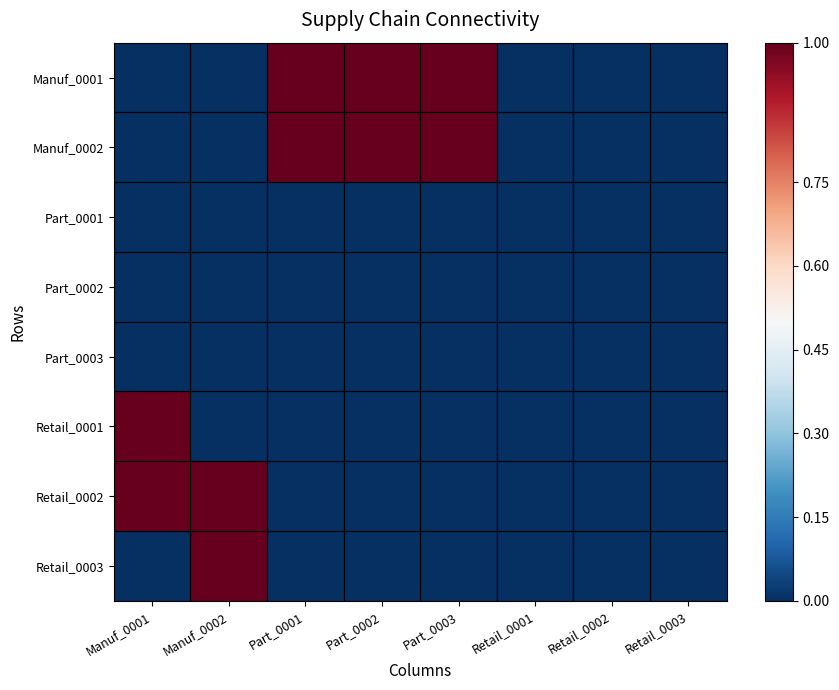

At how many categories does at least one series exceed 0?

5